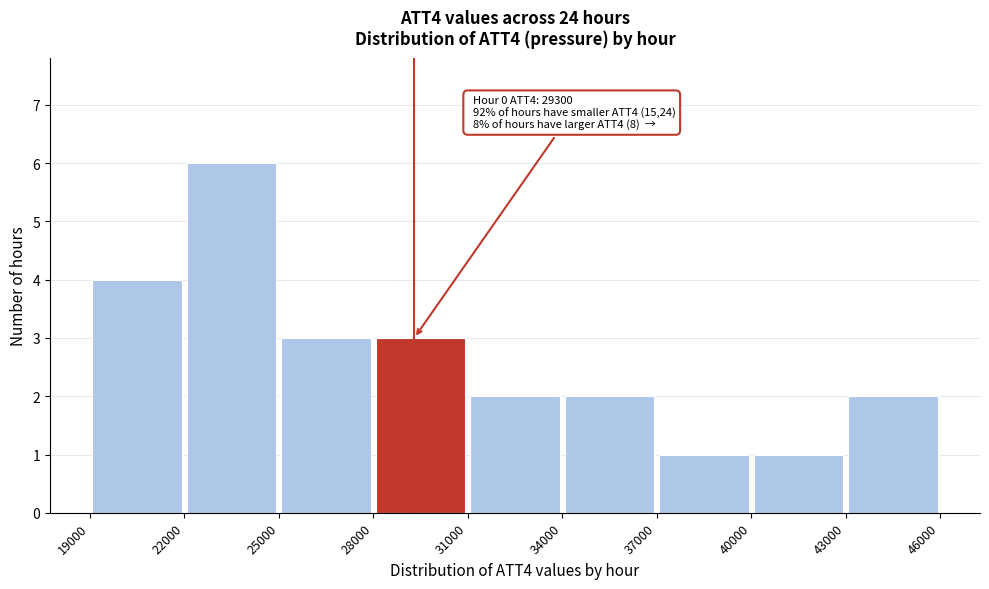

Over which range of the x-axis is the bar tallest?

22000 to 25000